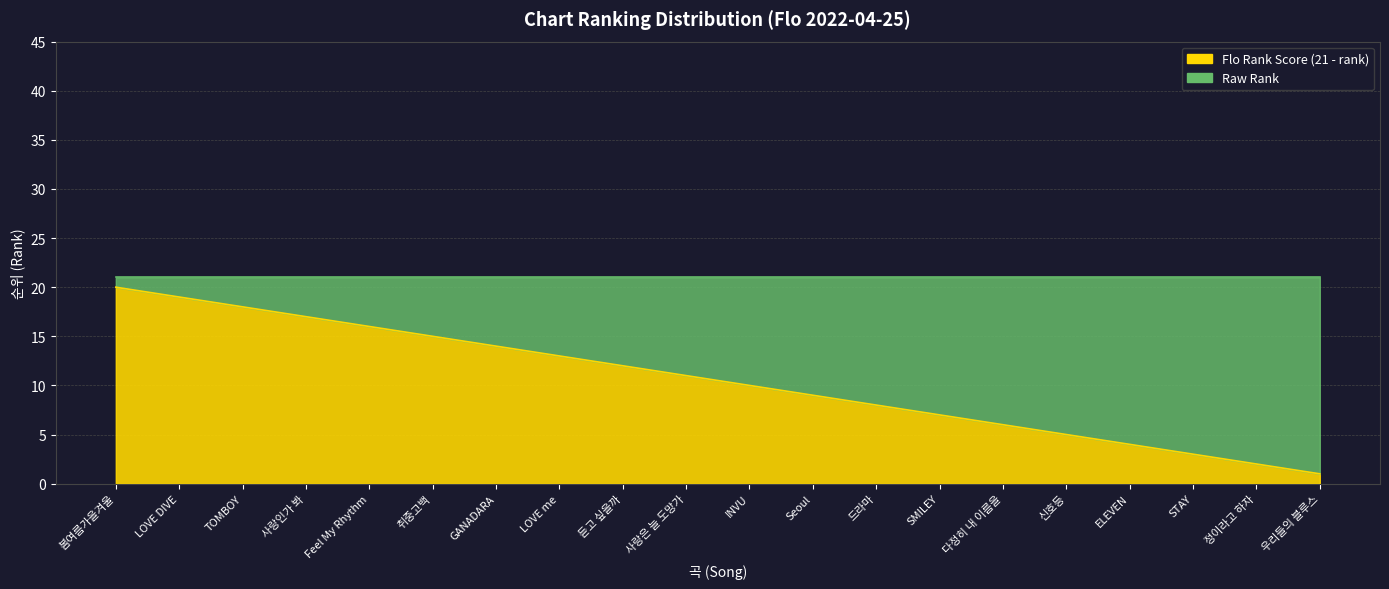

What is the difference between the values at LOVE DIVE and 다정히 내 이름을?

13